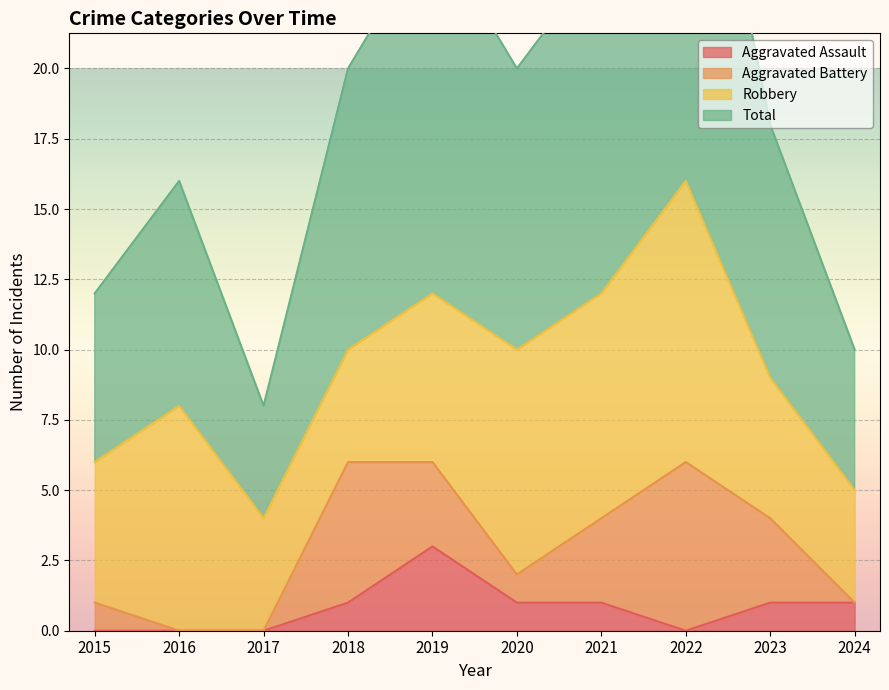

What is the approximate value of Aggravated Assault at 2021?

1